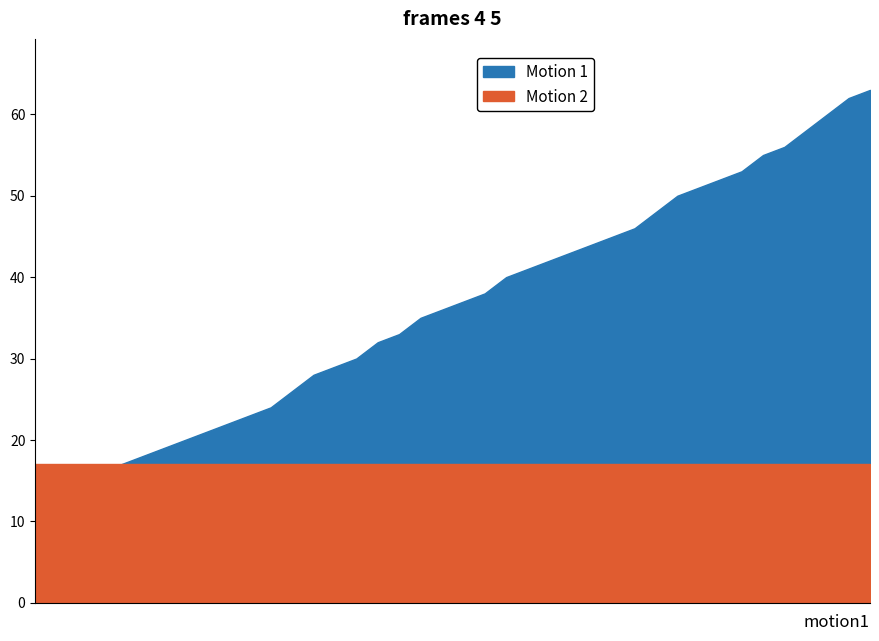

How many lines are shown in the chart?

2